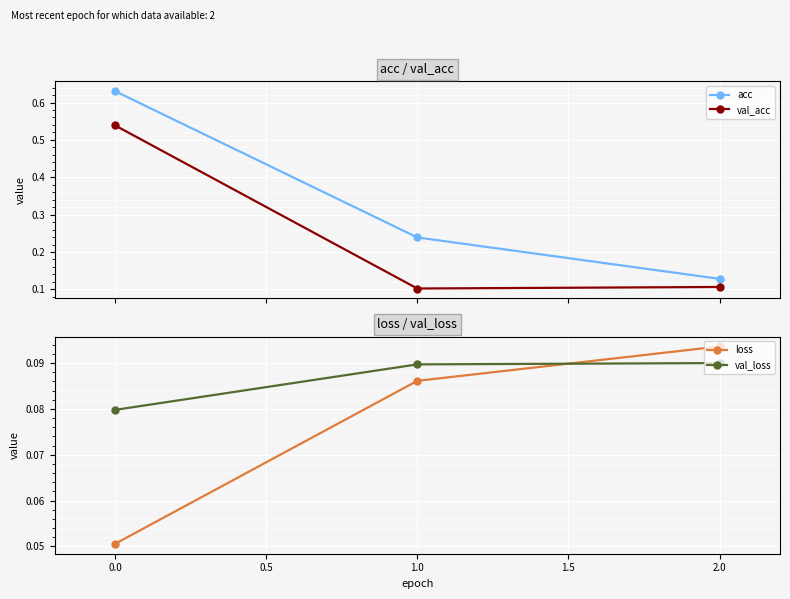

How many acc values are between 0 and 1?

3